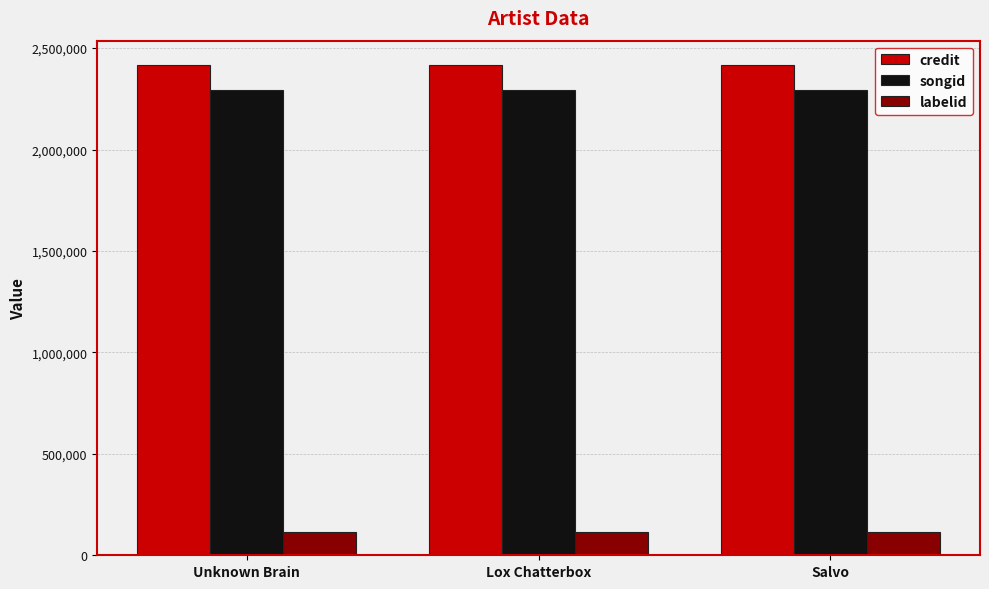

What is the greatest value displayed?

2415821